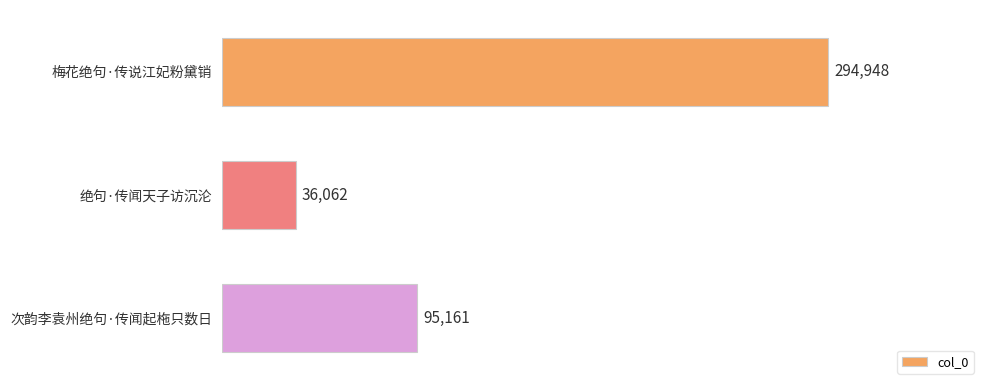

Reading top to bottom, transcribe all the data shown in this chart.

梅花绝句·传说江妃粉黛销=294948	绝句·传闻天子访沉沦=36062	次韵李袁州绝句·传闻起柂只数日=95161